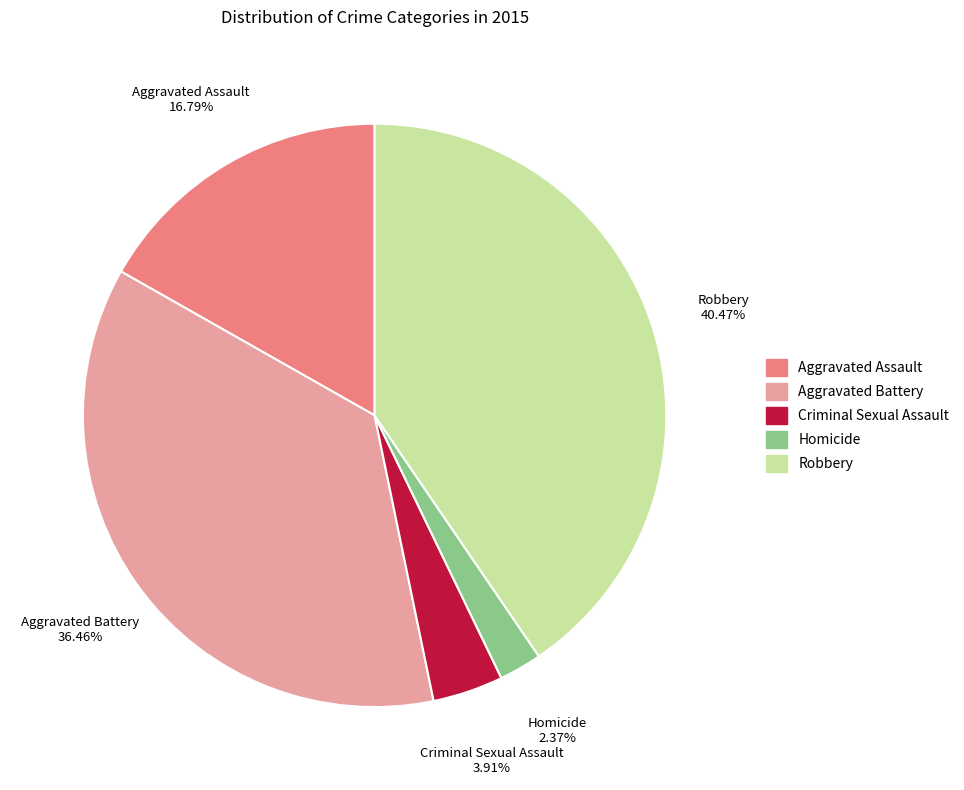

How many slices are in this pie chart?

5